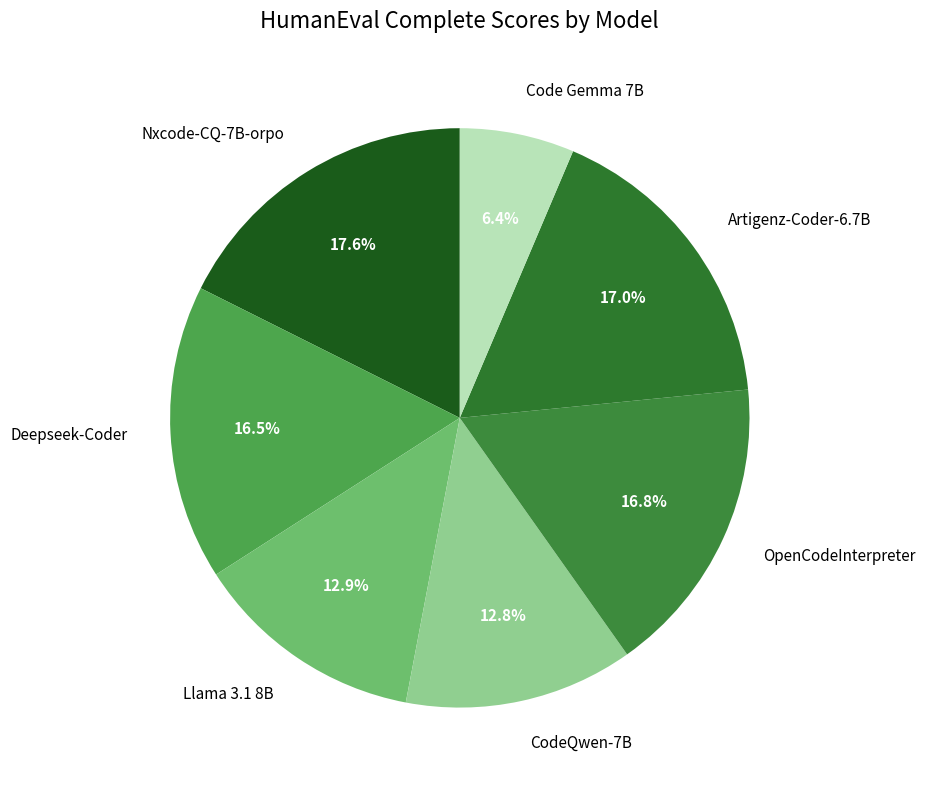

What percentage do Nxcode-CQ-7B-orpo and Code Gemma 7B together represent?

24.0%